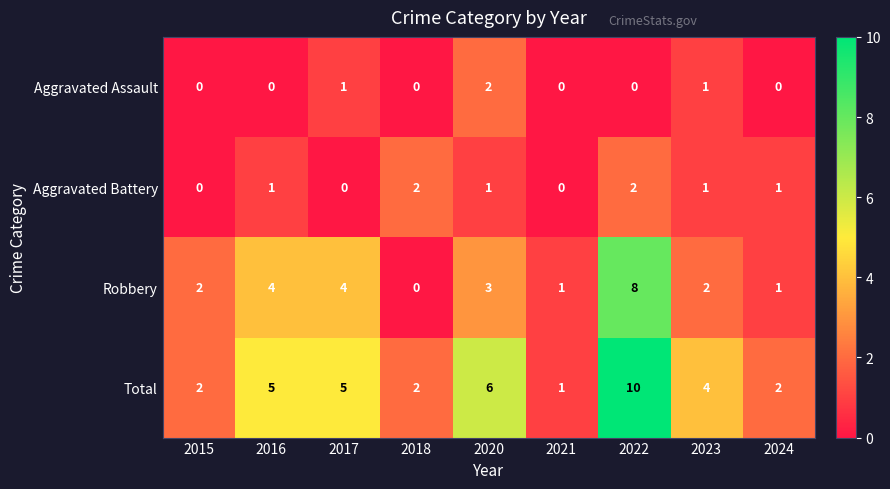

The value of Aggravated Battery at 2022 is 1. True or false?

False